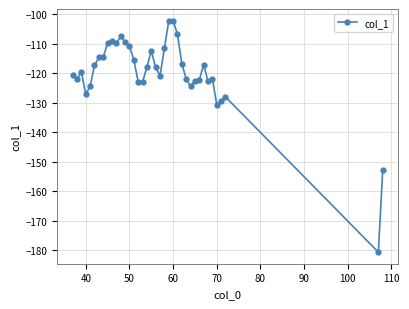

What is the greatest value displayed?

-102.1